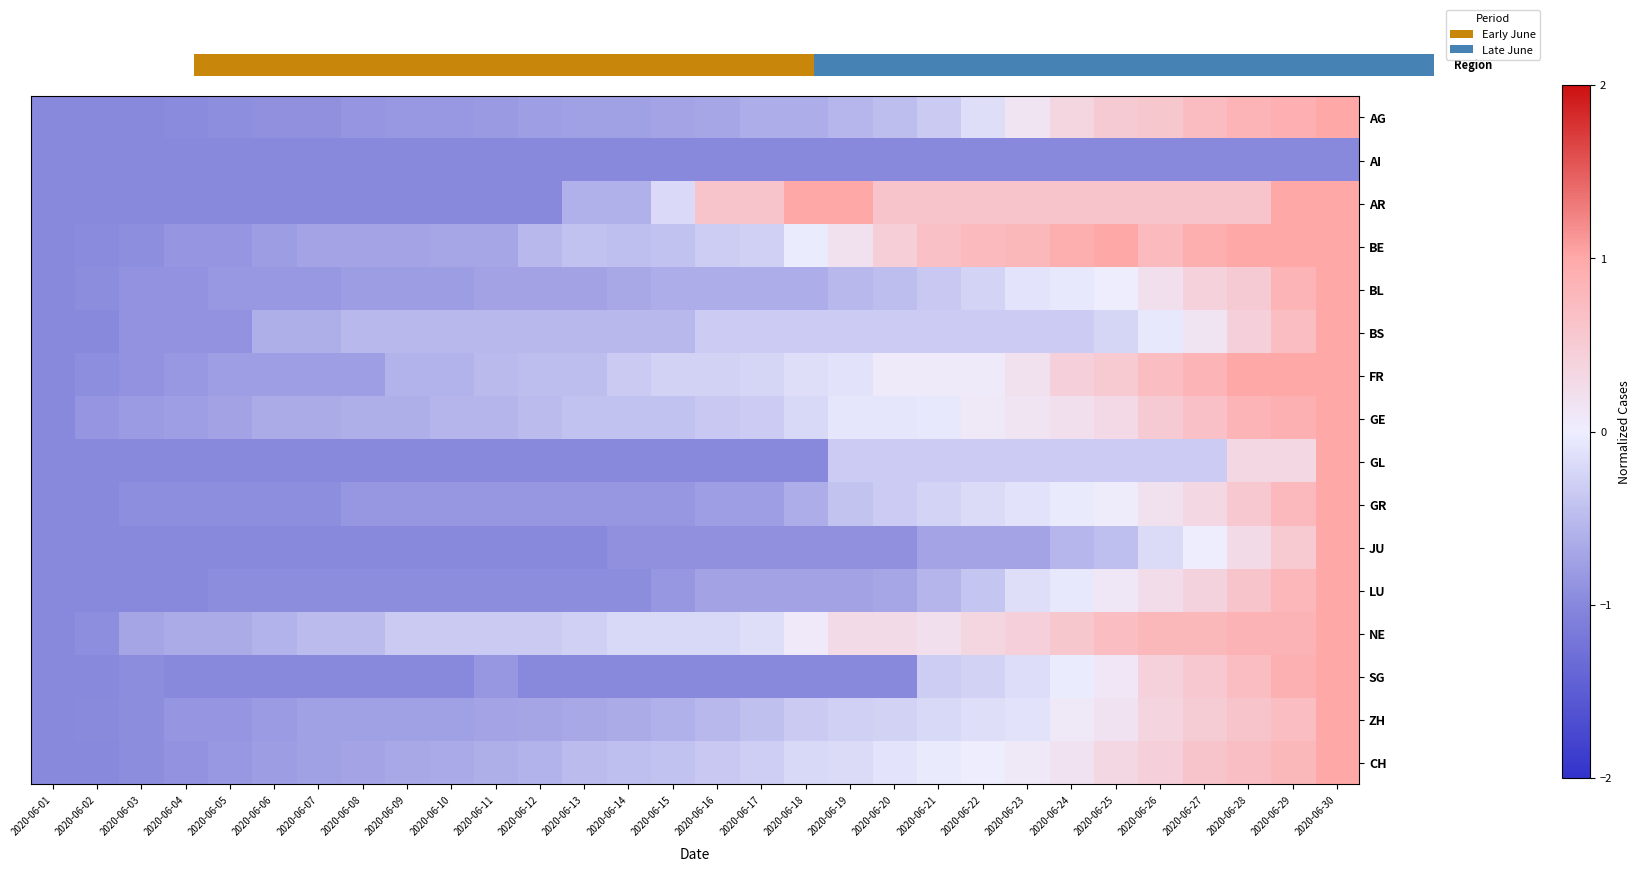

Is it true that GE equals -0.2 at 2020-06-09?

False